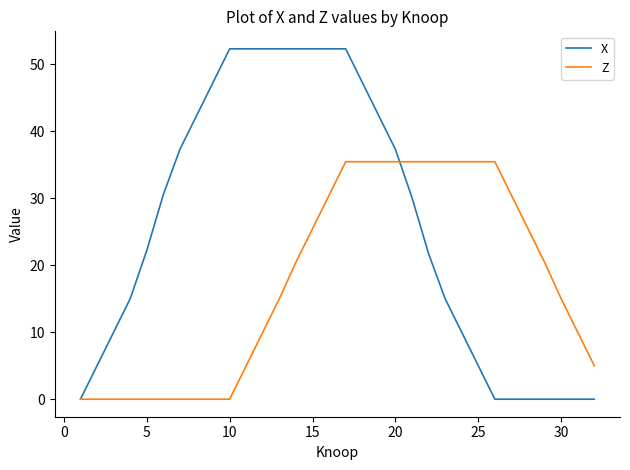

Which series has the largest total across all categories?

X